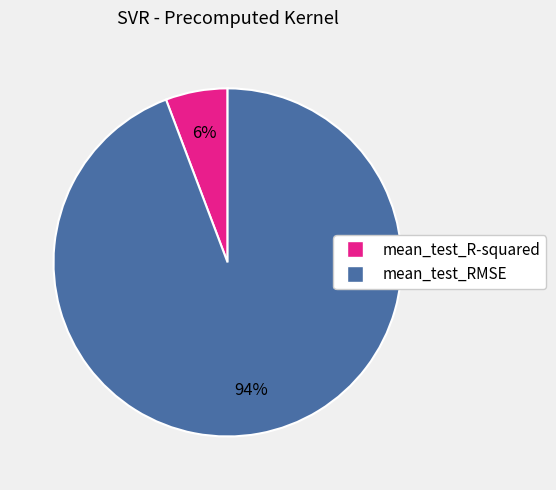

The mean_test_RMSE slice represents 94% of the pie. True or false?

True